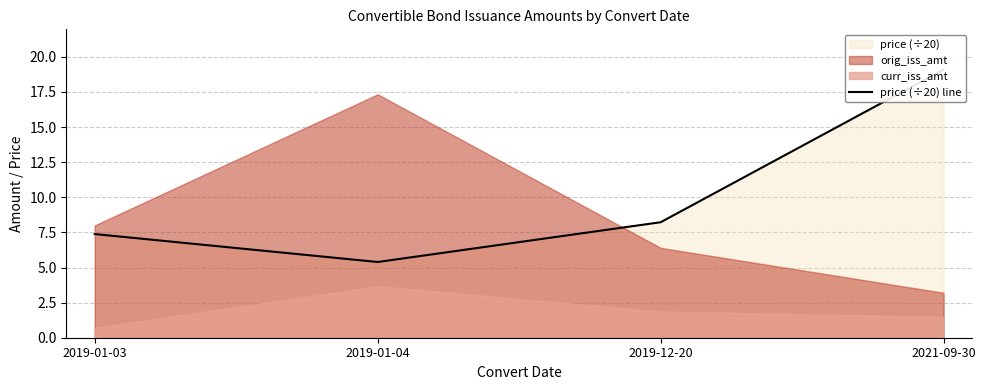

What is the smallest value displayed?

5.4